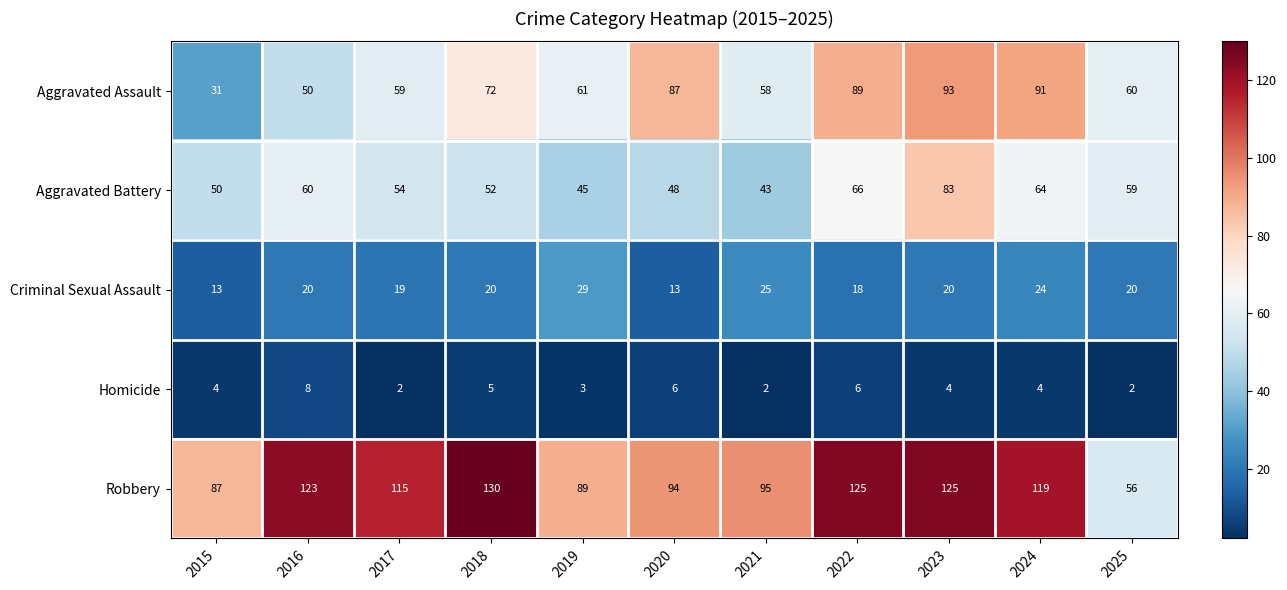

What is the total value across all series at 2018?

279